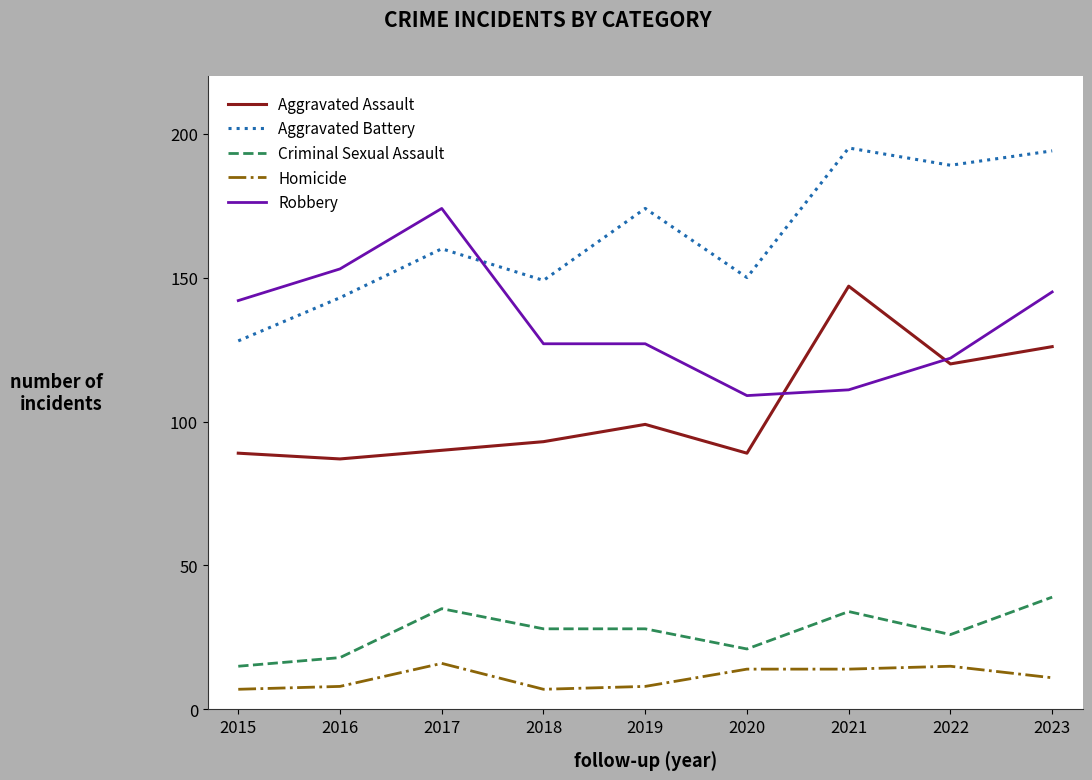

What is the average value of the Homicide series?

11